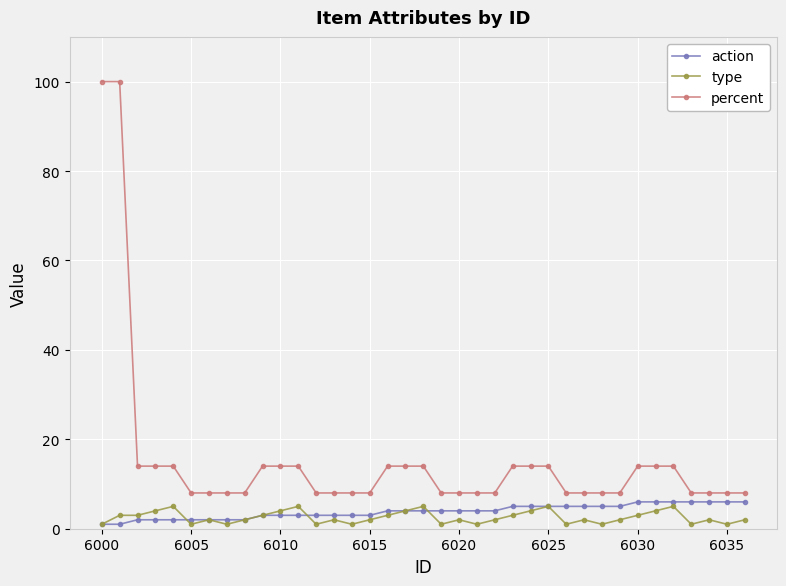

What is the highest value of the action series?

6